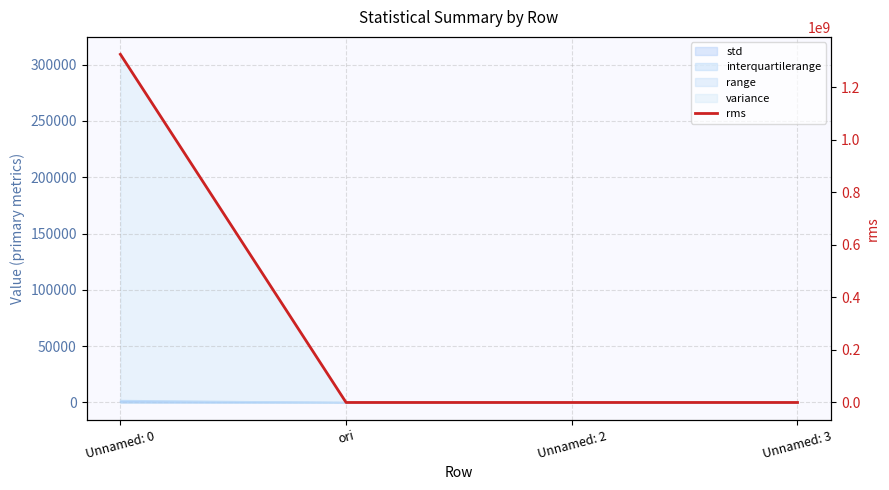

Count the number of categories in the chart.

4